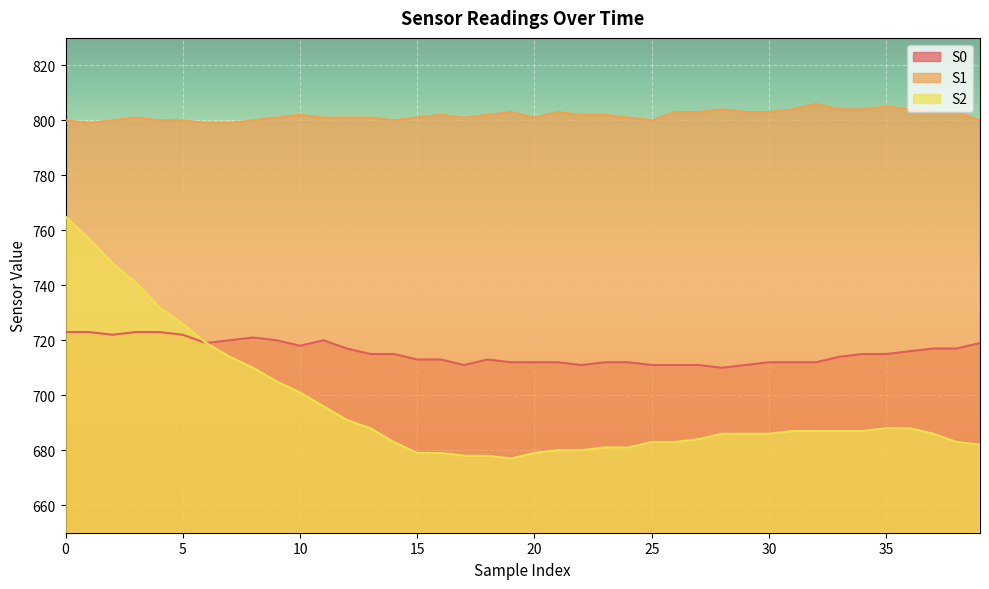

True or false: S2 has more than 2 points higher than both neighbors.

False